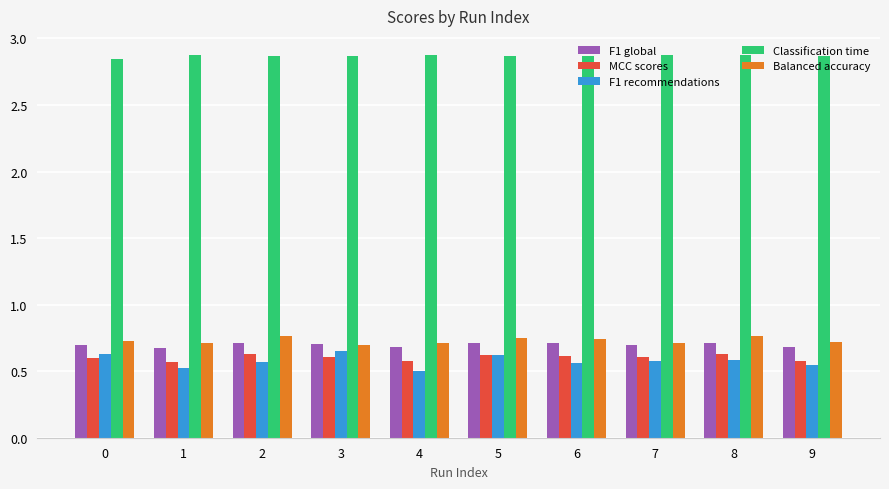

What are all the series names shown in the legend?

F1 global, MCC scores, F1 recommendations, Classification time, Balanced accuracy